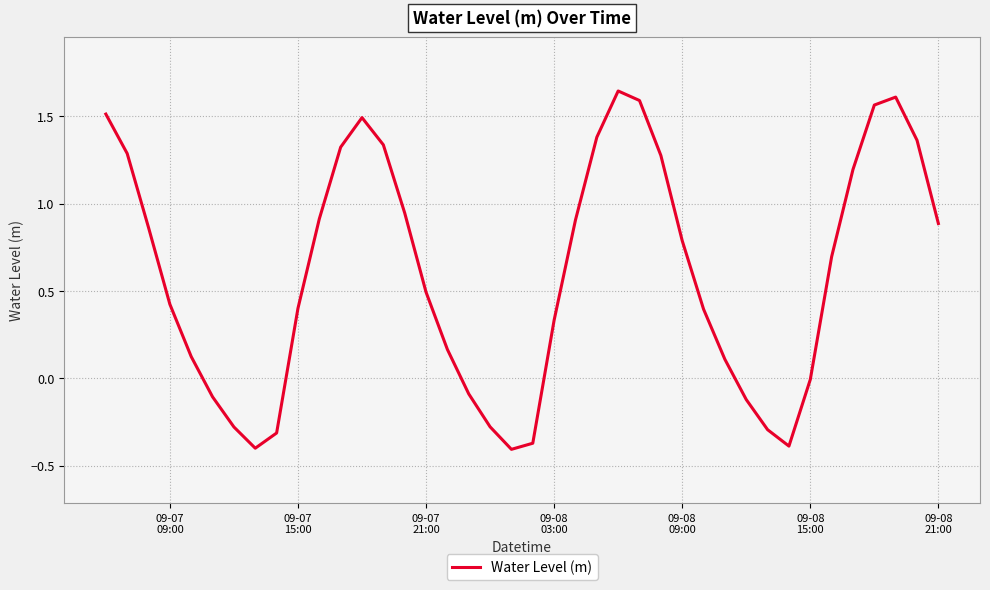

What is the difference between the maximum and minimum values?

2.1